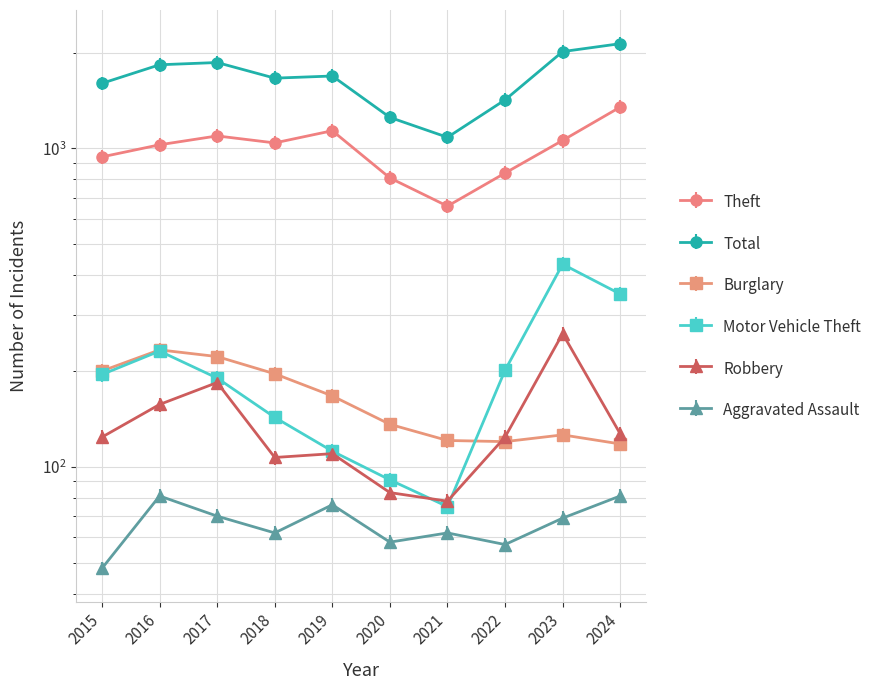

Rank the categories by Motor Vehicle Theft value from lowest to highest.

2021, 2020, 2019, 2018, 2017, 2015, 2022, 2016, 2024, 2023